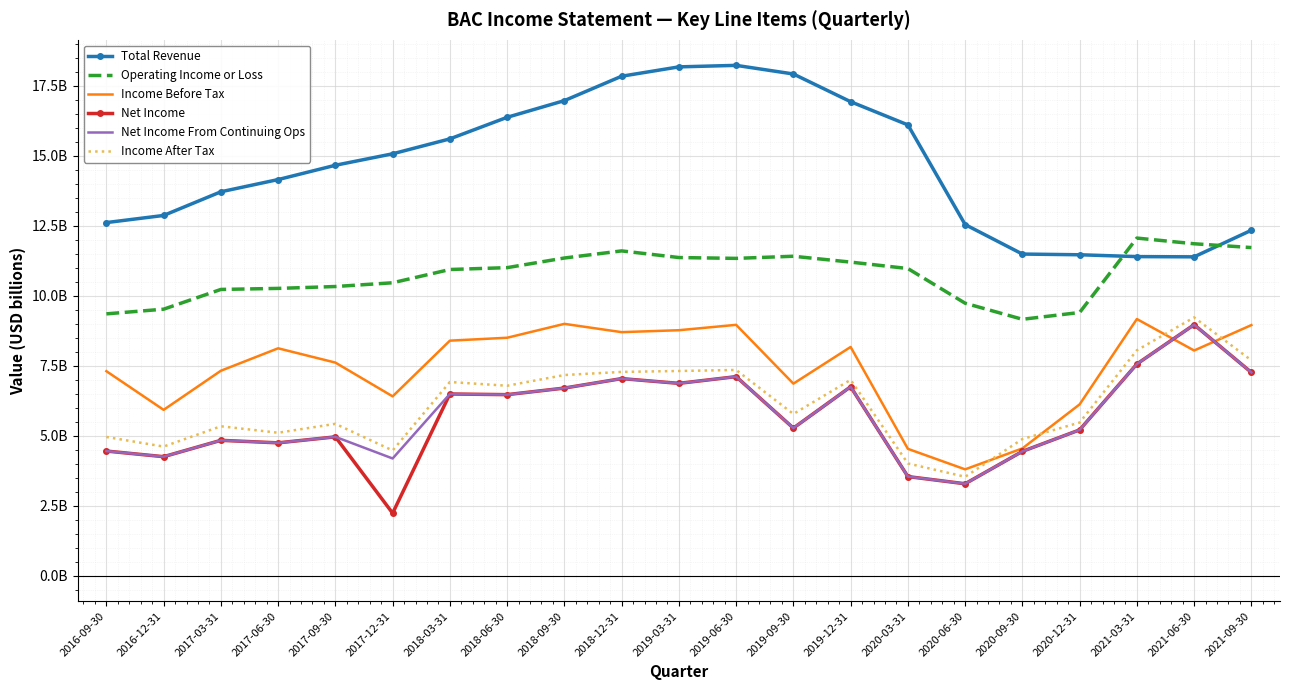

Between 2021-06-30 and 2021-09-30, which series saw the biggest shift?

Net Income